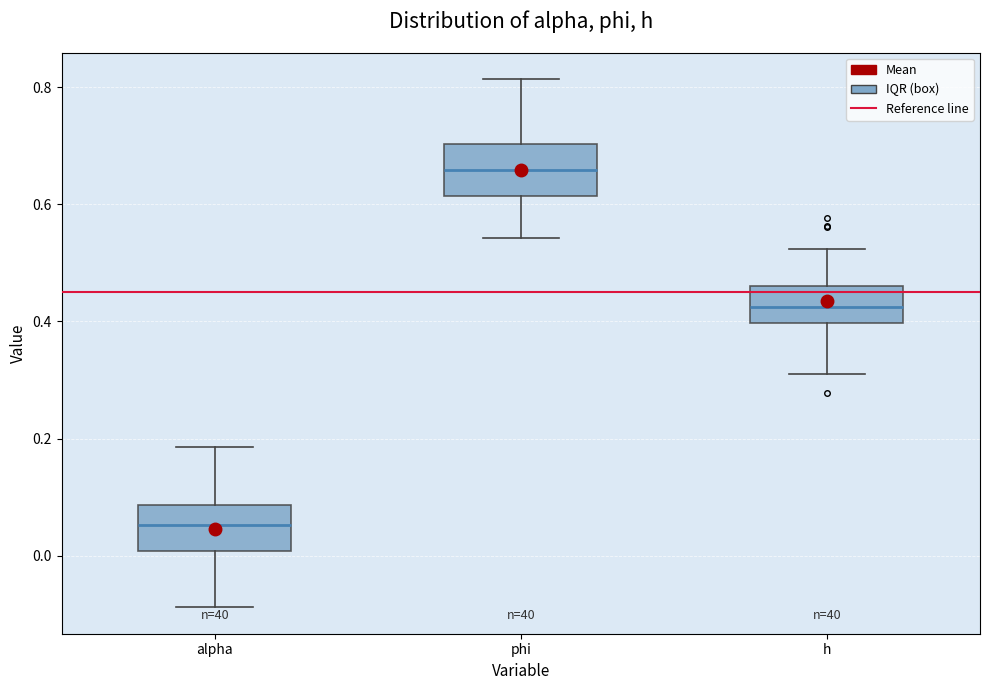

Reading left to right, read every box against the y-axis: the position of its median line, the range the box covers, and the ends of its whiskers. The values are not printed on the chart, so give them approximately, as read against the axis.

alpha: median 0.06, box 0.00 to 0.08, whiskers -0.08 to 0.18
phi: median 0.66, box 0.62 to 0.70, whiskers 0.54 to 0.82
h: median 0.42, box 0.40 to 0.46, whiskers 0.30 to 0.52